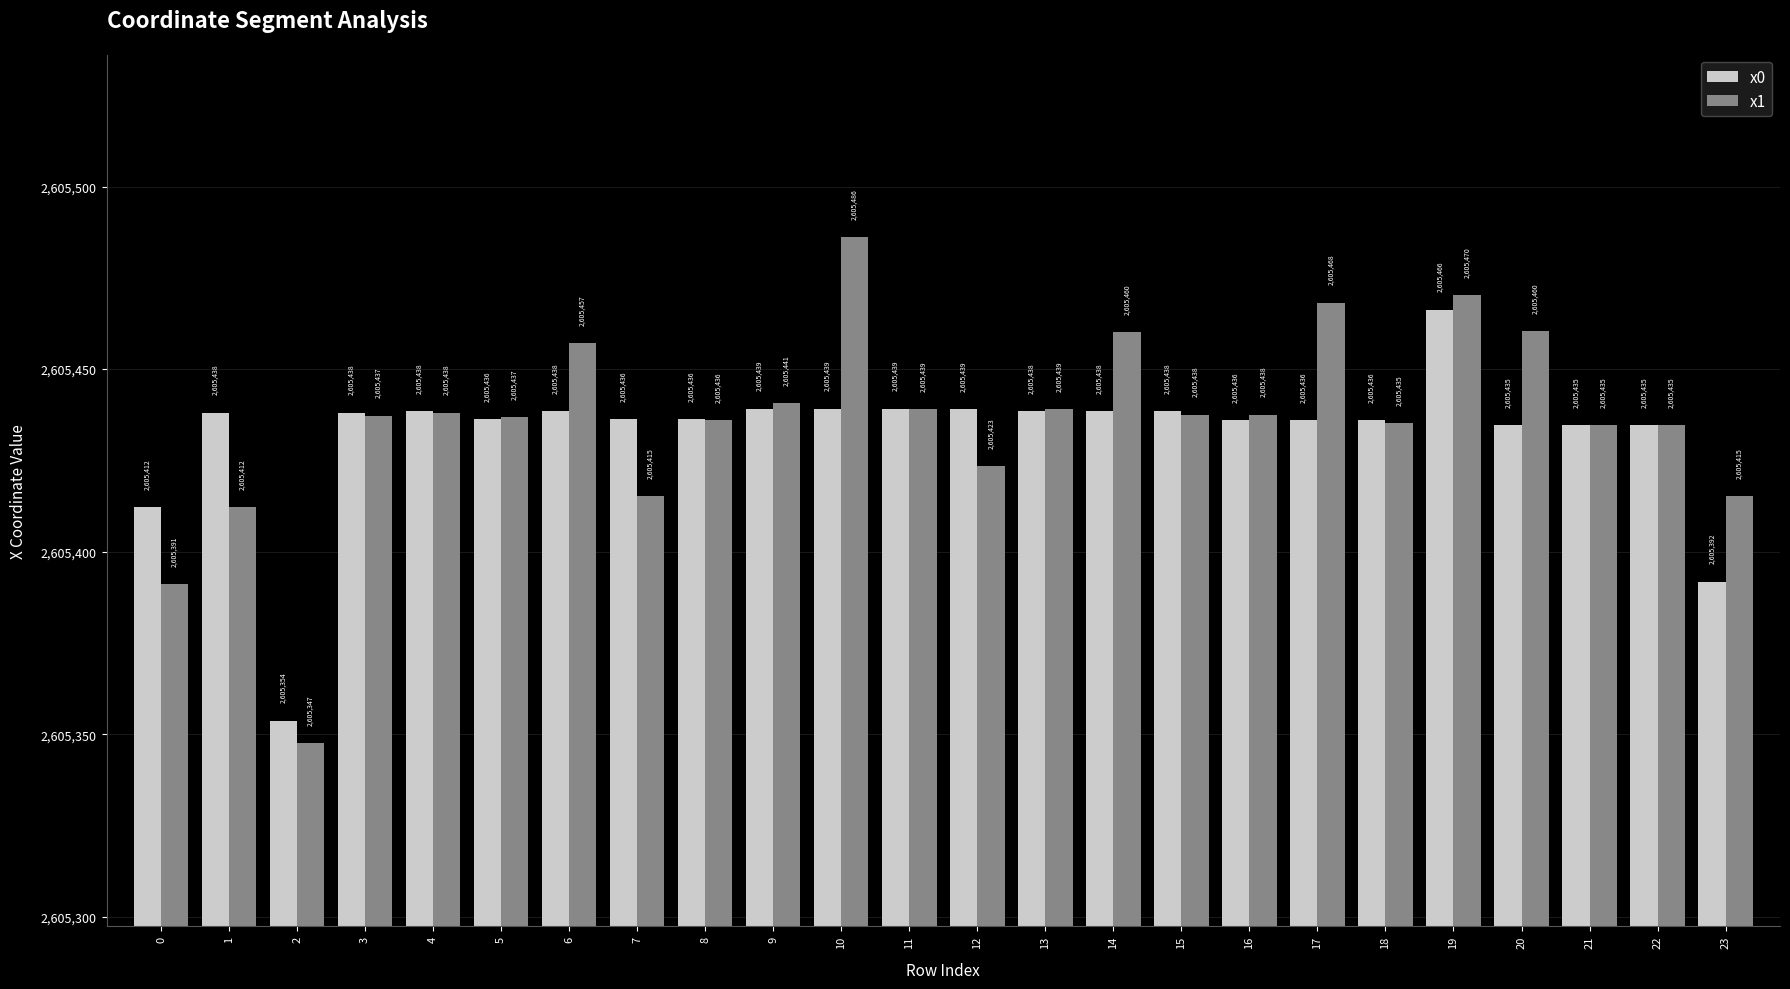

What is the difference between the x1 values at 2 and 8?

88.6